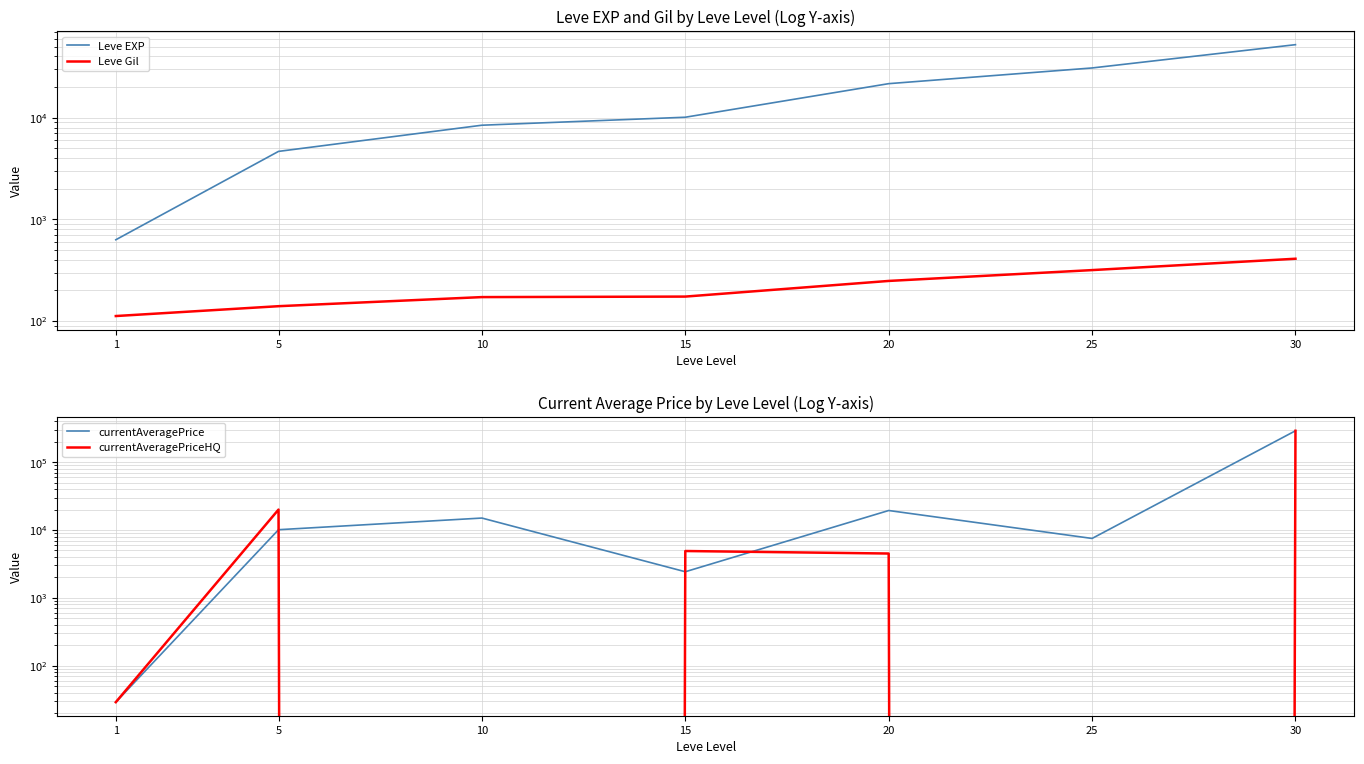

Reading left to right, extract all data points from this chart.

Leve EXP: 630.0	4660.0	8430.0	10100.0	21600.0	30820.0	52220.0
Leve Gil: 112.0	140.0	172.0	174.0	248.0	317.0	410.0
currentAveragePrice: 29.0	10100.0	15000.0	2424.8	19375.0	7506.5	290008.2
currentAveragePriceHQ: 29.0	20000.0	0.0	4900.0	4500.0	0.0	290008.2